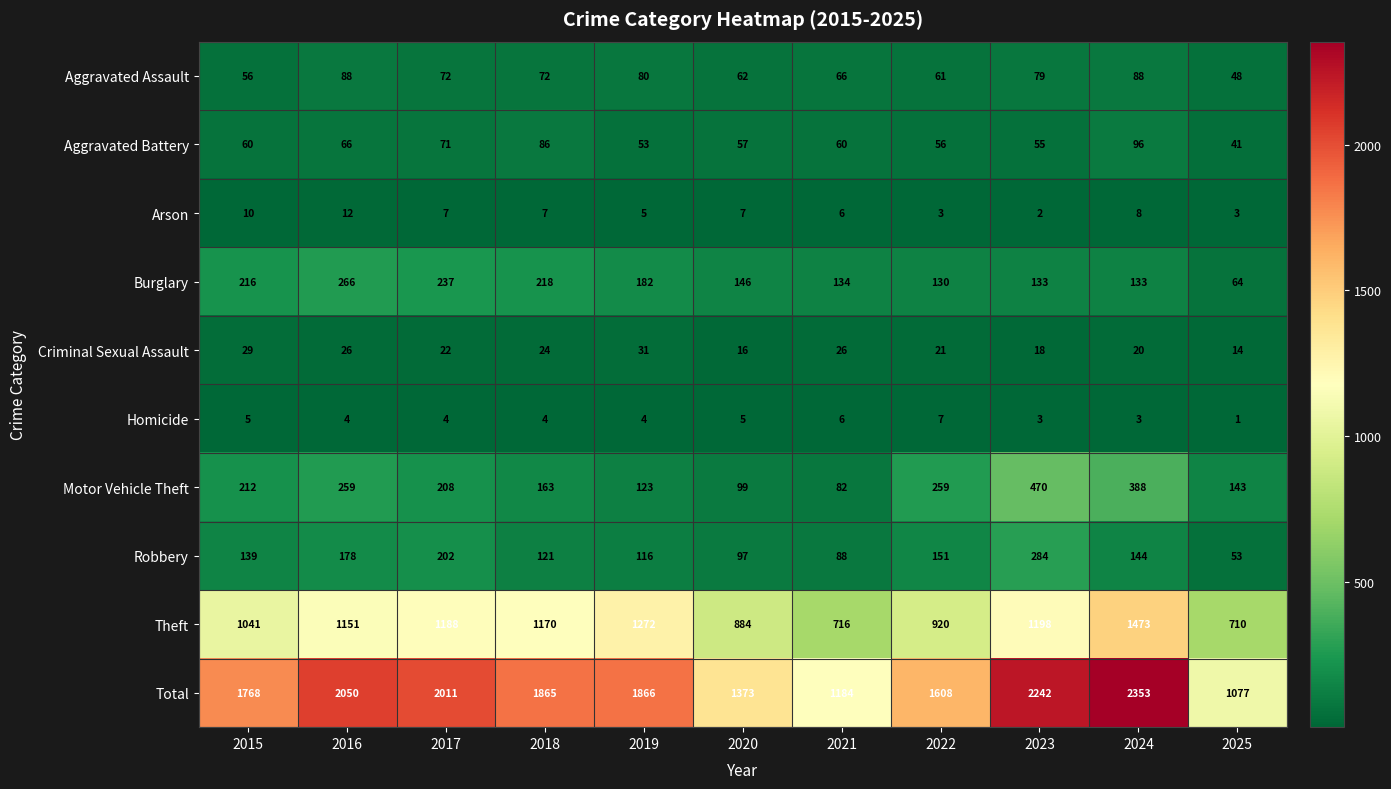

What is the spread (max minus min) of values at 2020?

1368